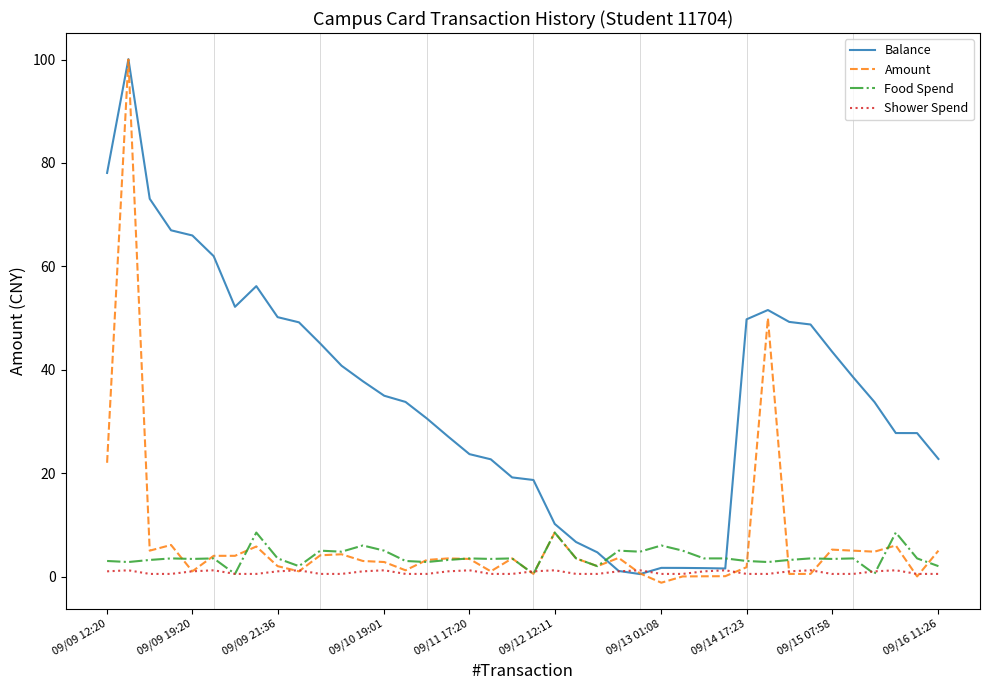

What is the highest value of the Amount series?

100.0